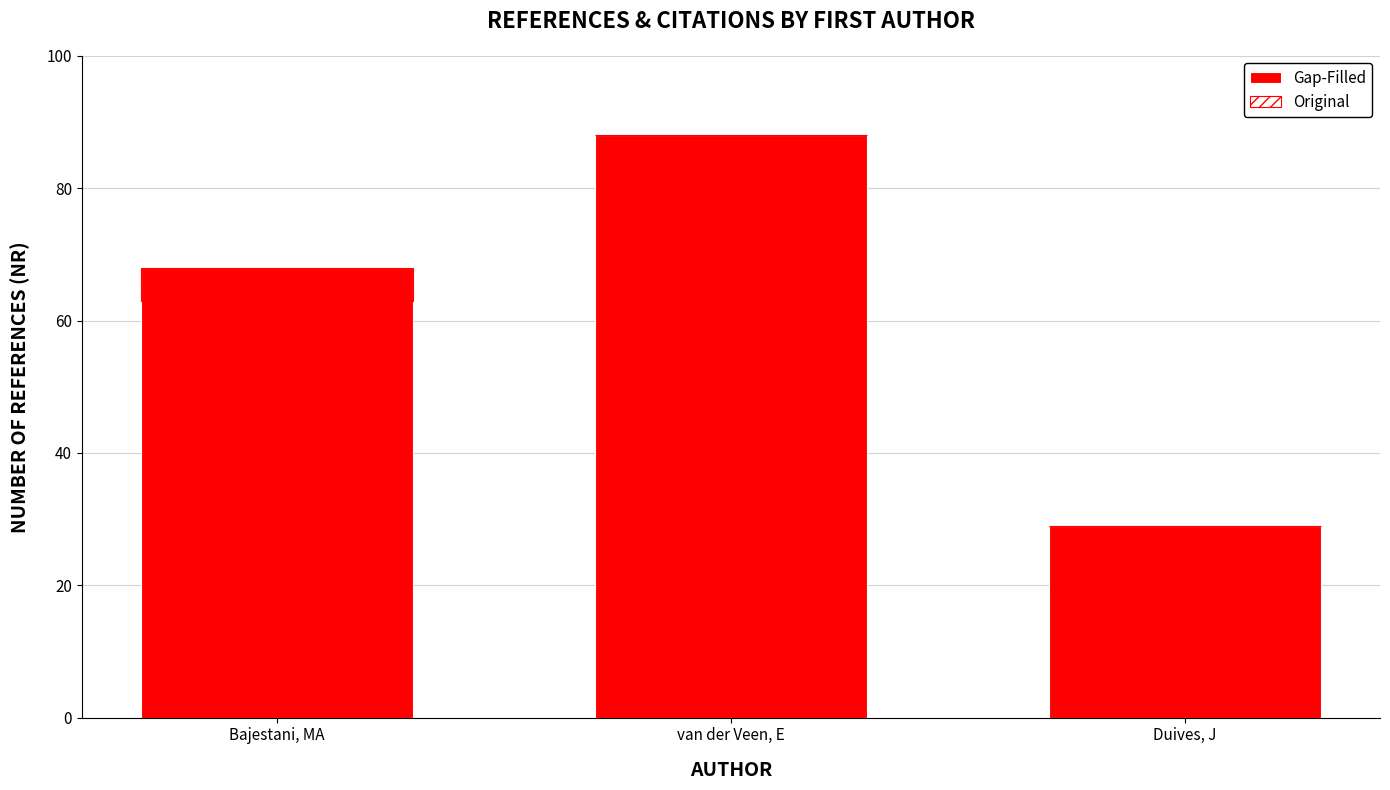

Which has a higher value, Bajestani, MA or van der Veen, E?

van der Veen, E